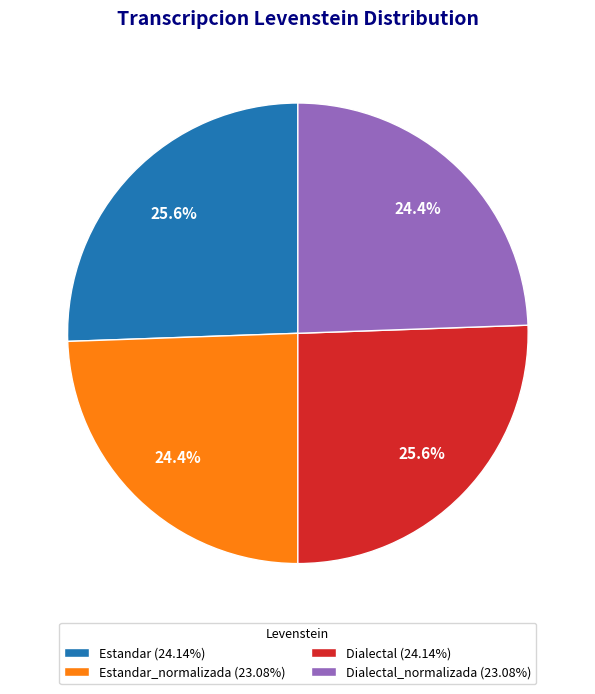

How many segments does this pie chart have?

4